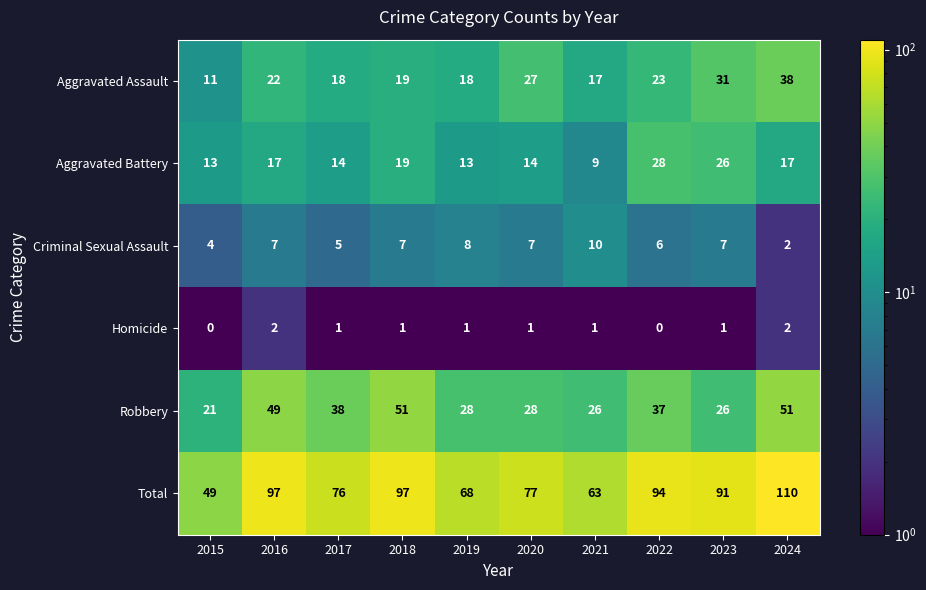

Which label corresponds to the largest value in the chart?

2024